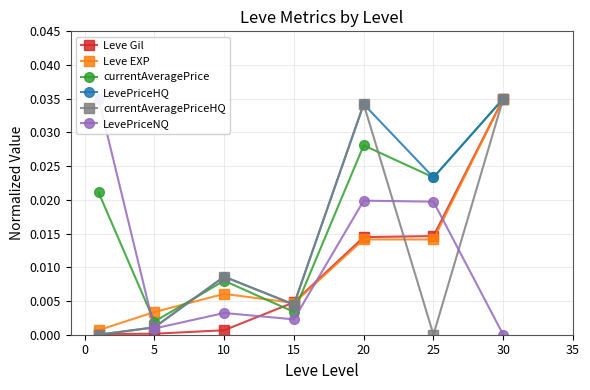

The currentAveragePriceHQ series shows 0.0 at 25. True or false?

True